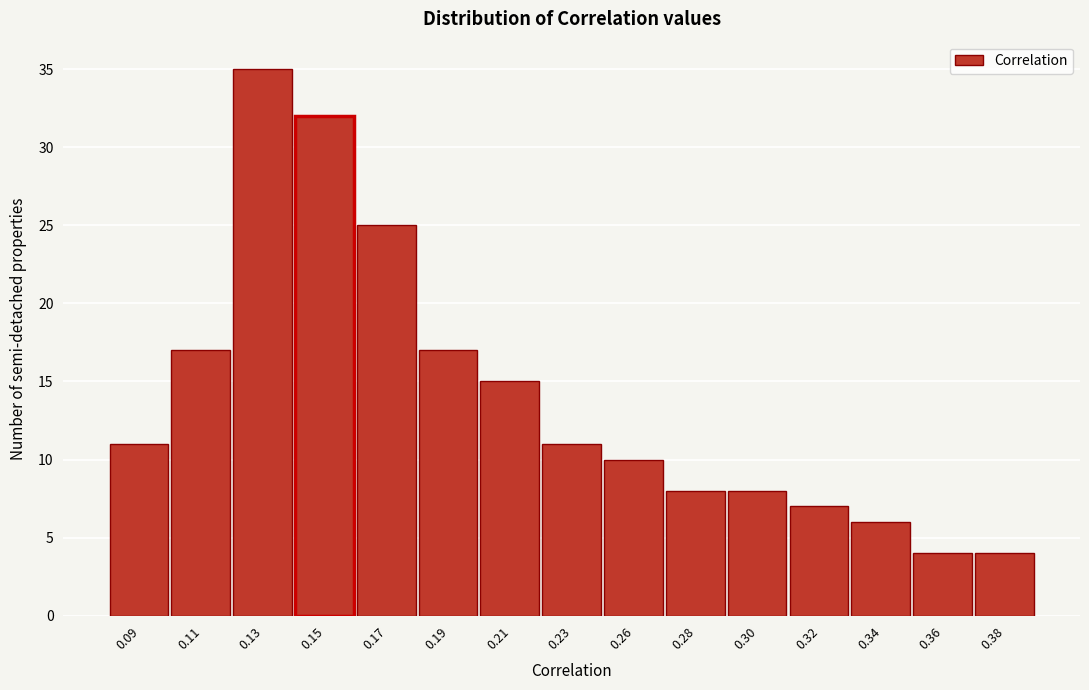

Reading left to right, list all the values displayed in this chart.

0.09=11	0.11=17	0.13=35	0.15=32	0.17=25	0.19=17	0.21=15	0.23=11	0.26=10	0.28=8	0.30=8	0.32=7	0.34=6	0.36=4	0.38=4